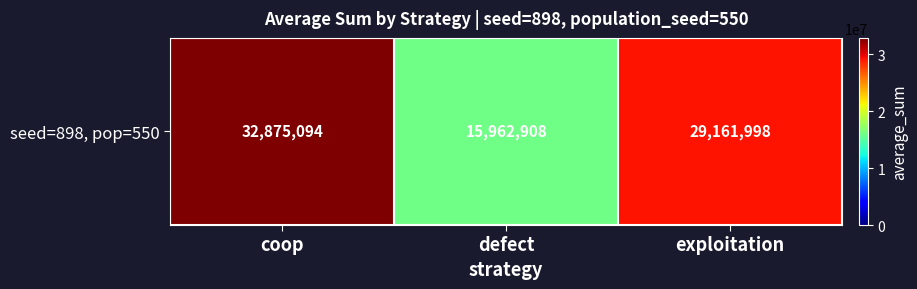

Which label corresponds to the largest value in the chart?

coop